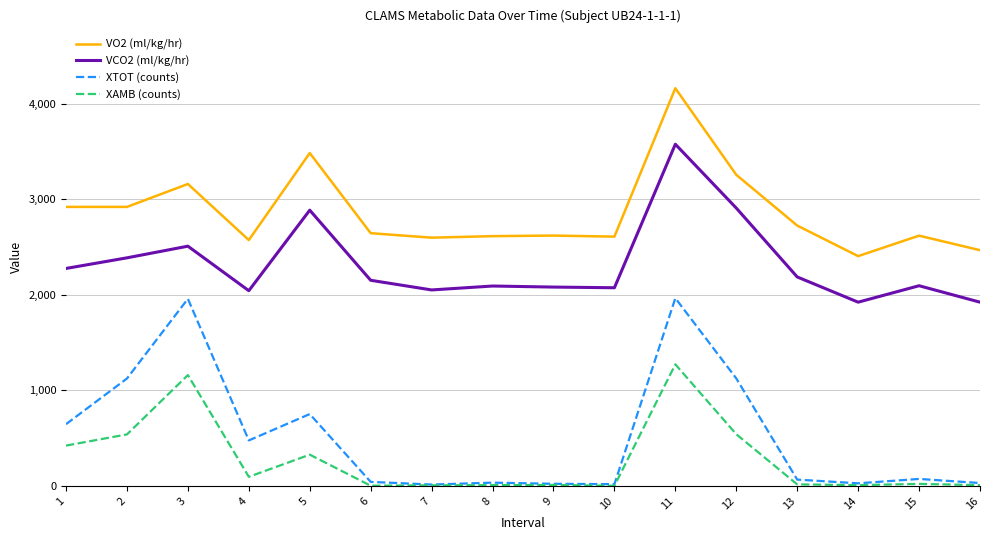

What is the spread (max minus min) of values at 5?

3157